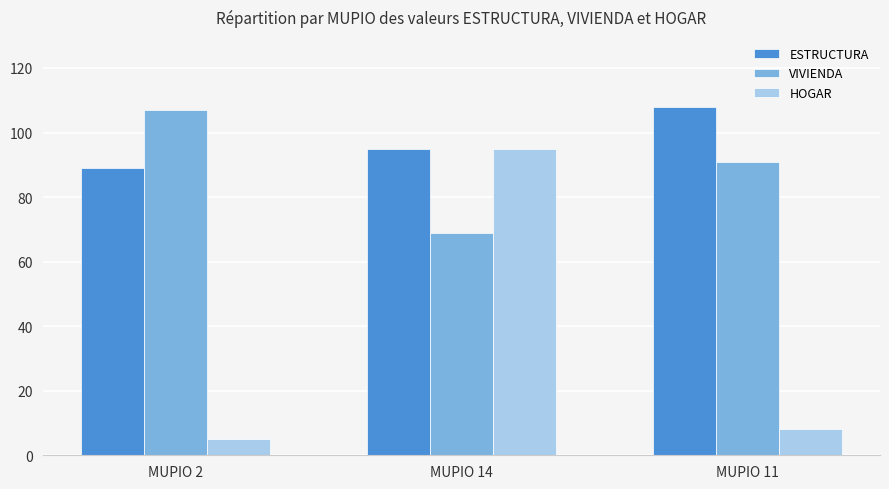

Reading left to right, list all the values displayed in this chart.

ESTRUCTURA: 89	95	108
VIVIENDA: 107	69	91
HOGAR: 5	95	8